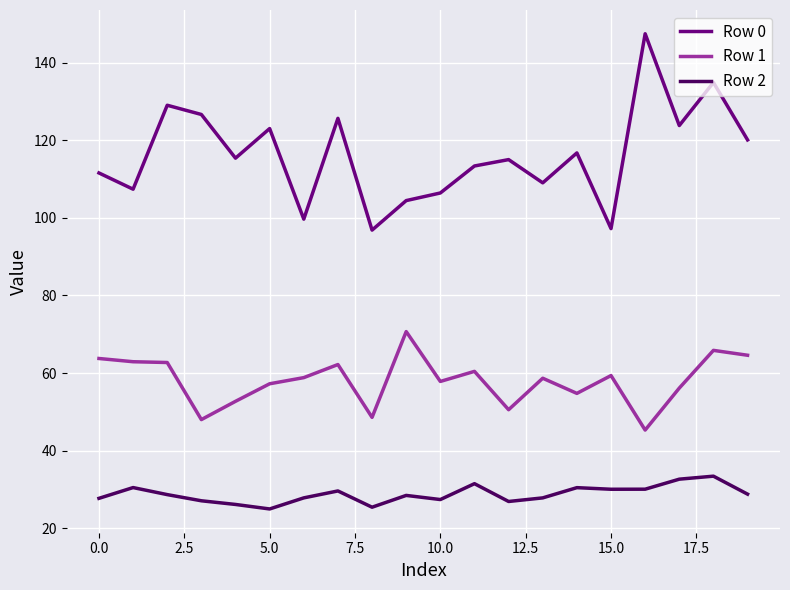

What is the lowest value of the Row 0 series?

96.9